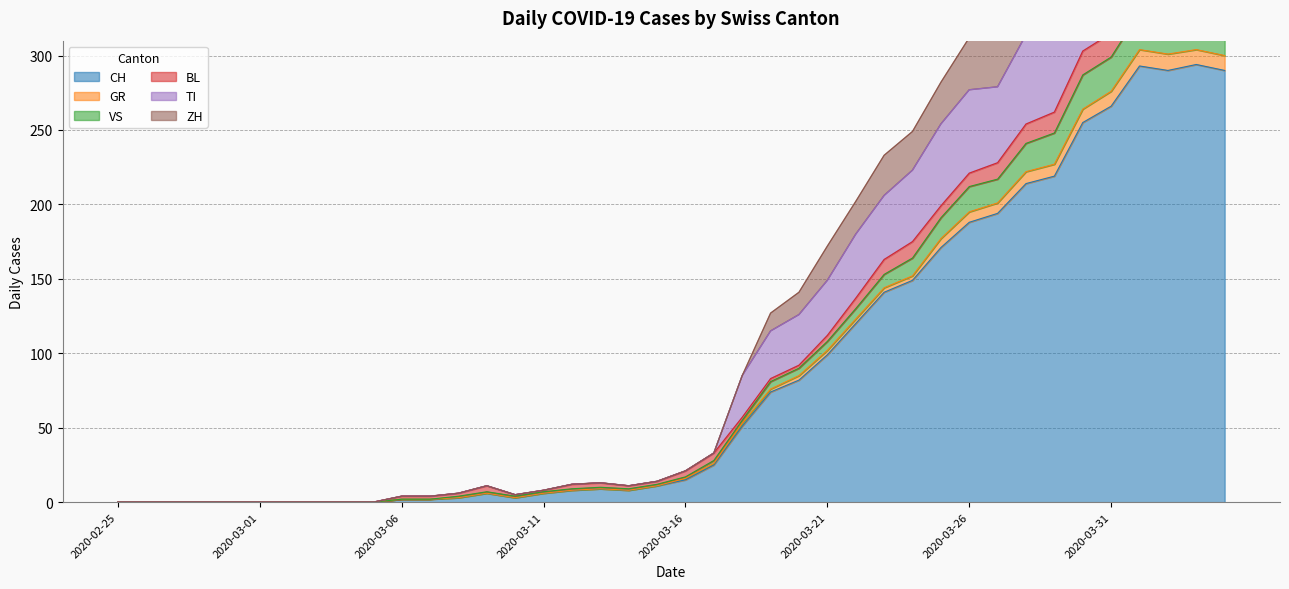

What is the label of the 33rd point from the right?

2020-03-03